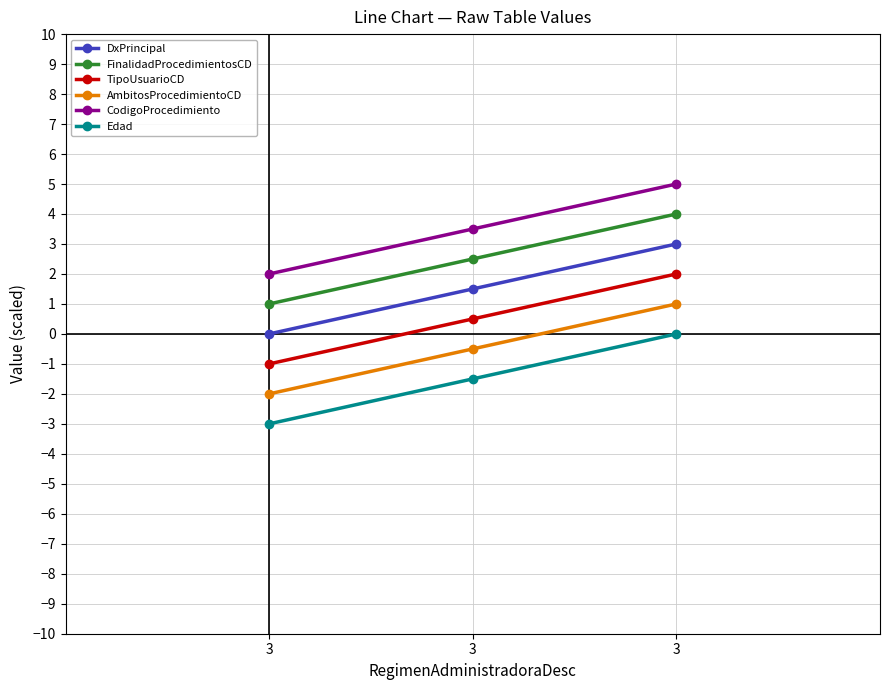

At which label is AmbitosProcedimientoCD closest to 0?

3